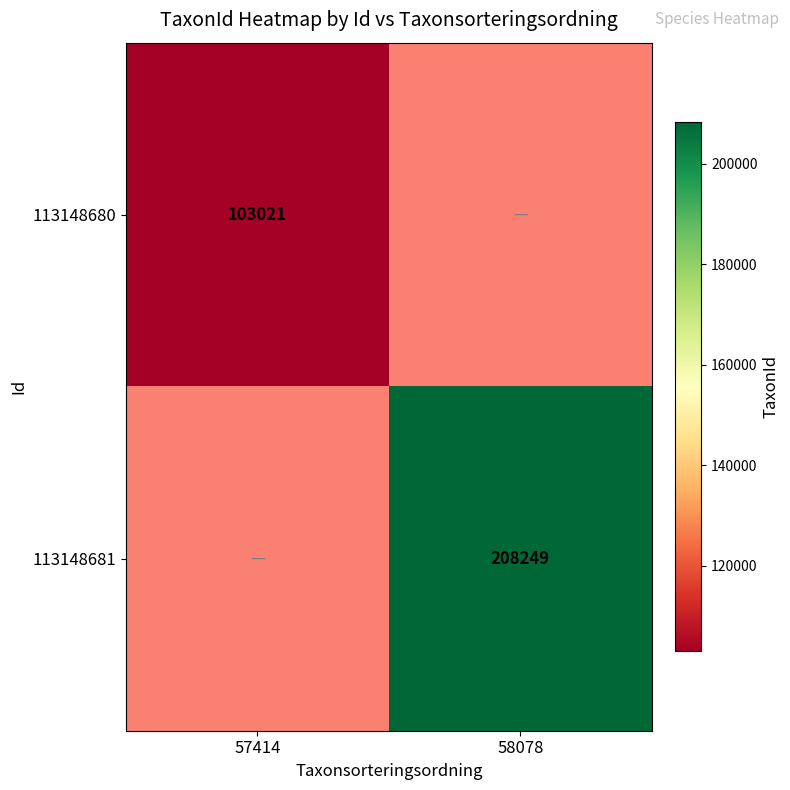

The value of 113148681 at 58078 is 347040.0. True or false?

False